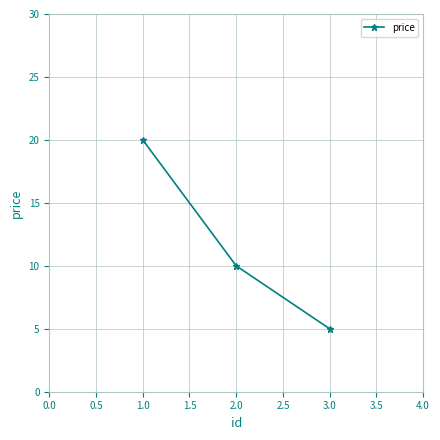

What is the sum of all values?

35